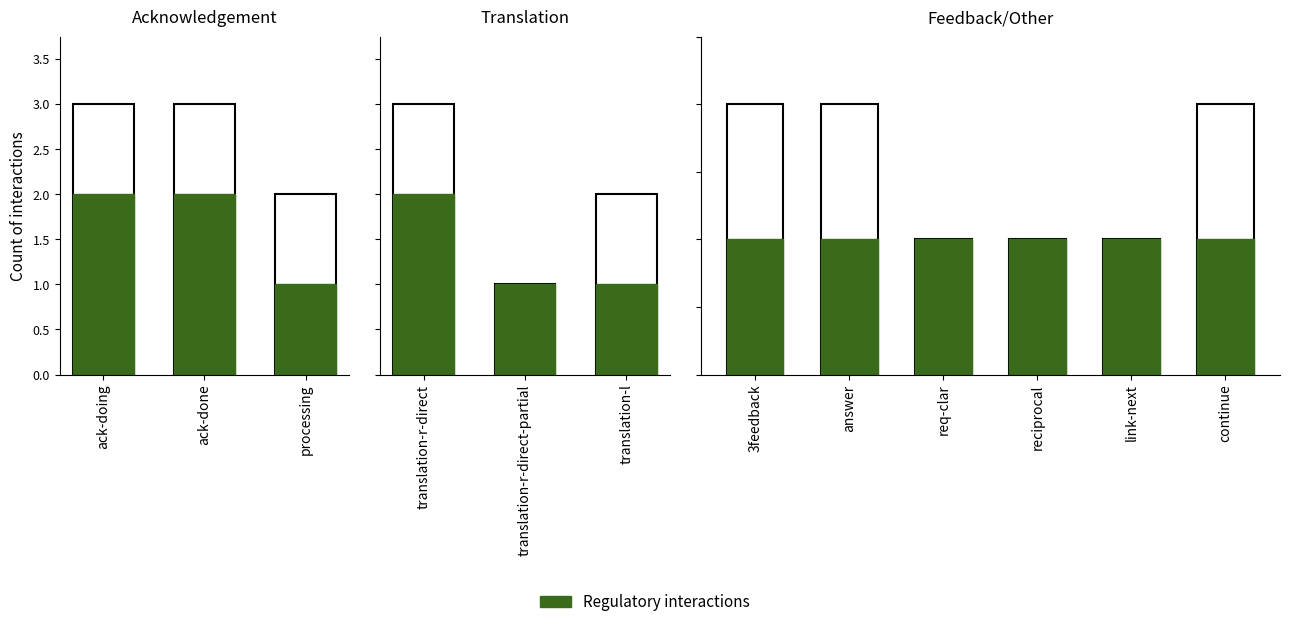

What is the value of the Regulatory interactions bar at the 1st from the left?

2